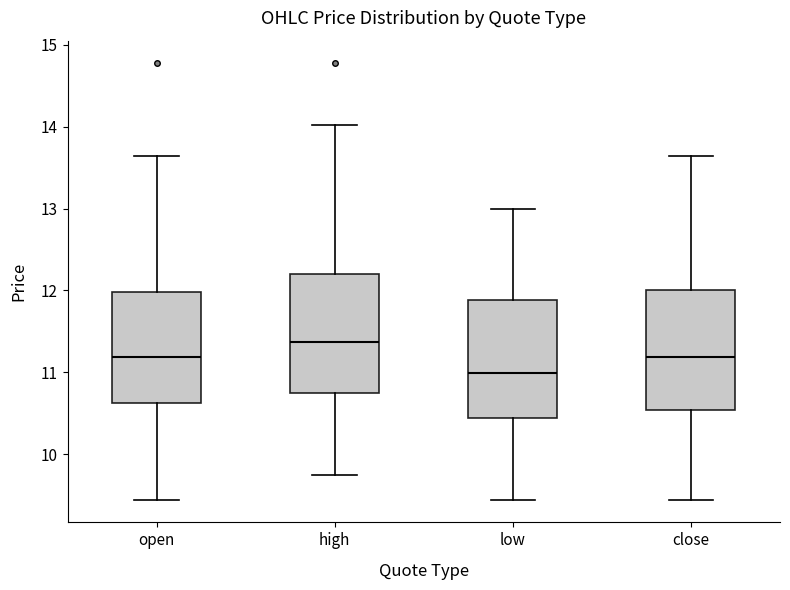

Which box's median line is the highest?

high